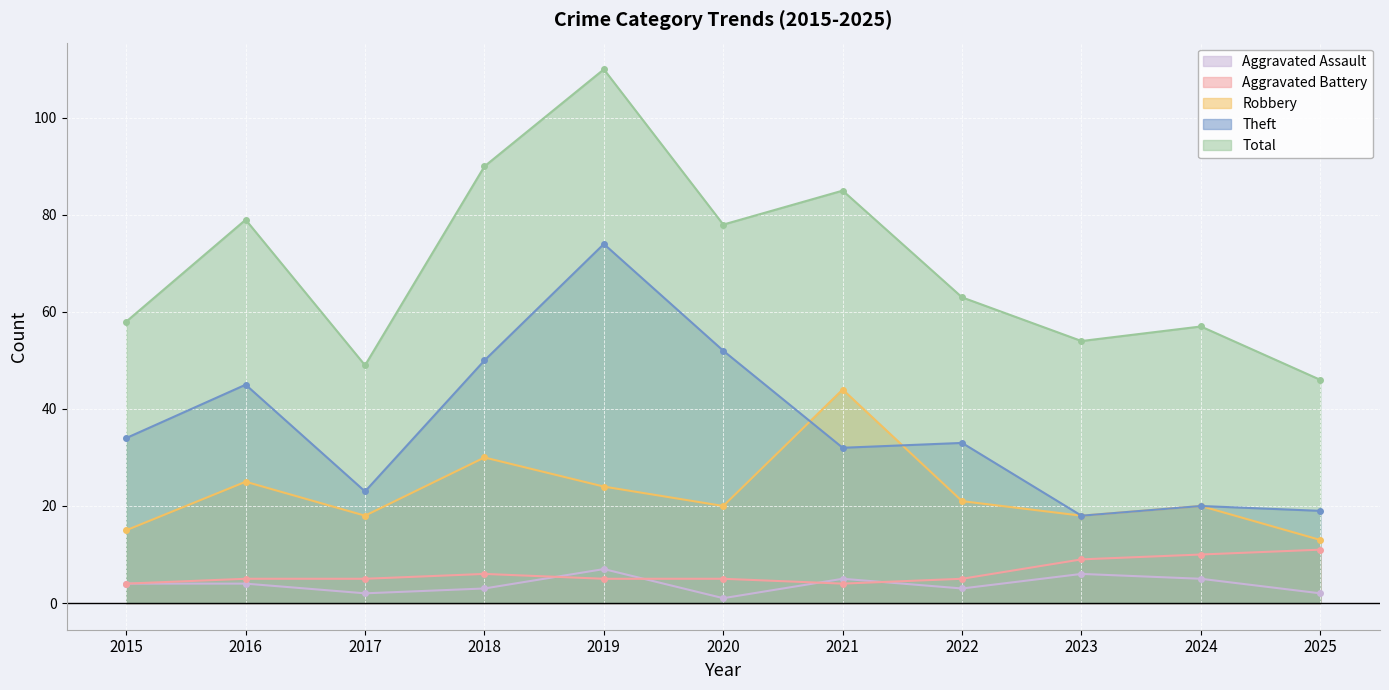

Where is the first local maximum for Aggravated Battery?

2018